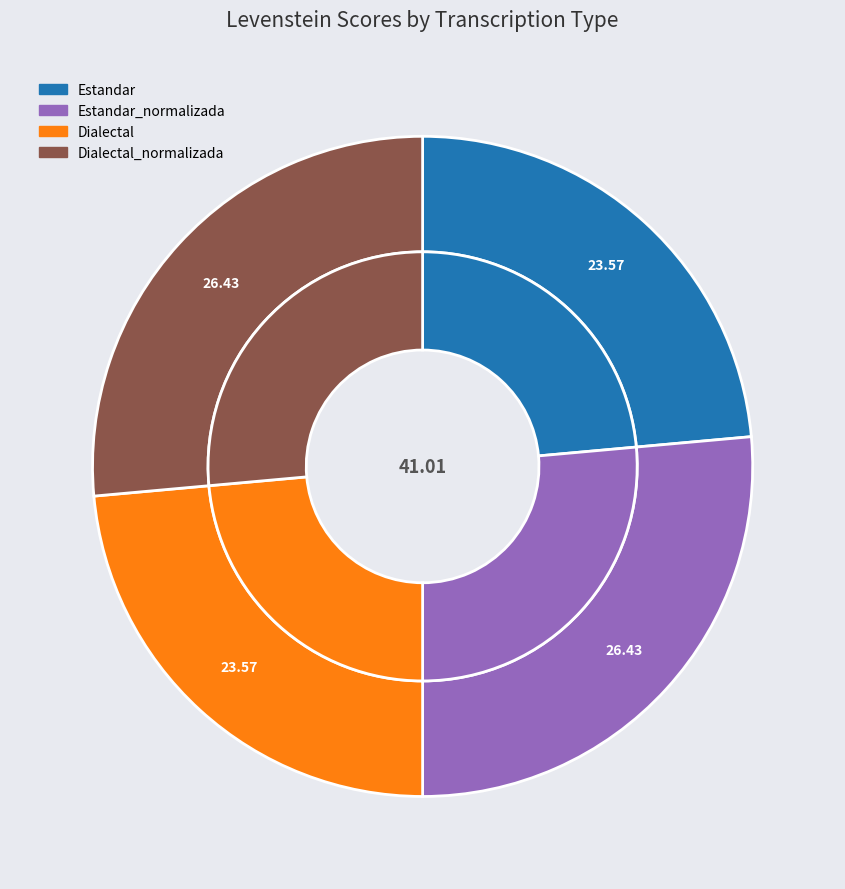

What portion of the pie excludes Dialectal_normalizada?

73.6%